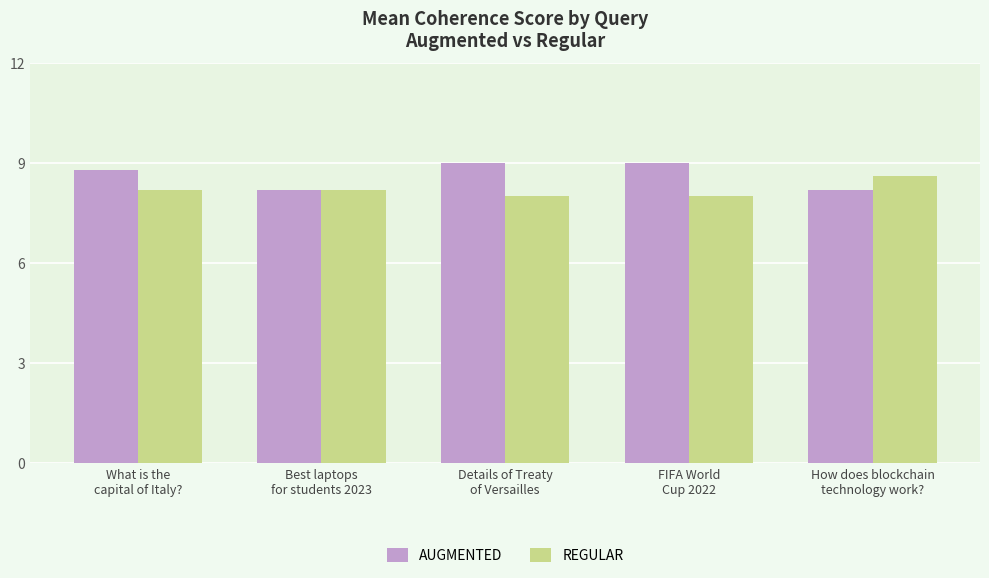

What is the difference between the highest and lowest values at How does blockchain
technology work??

0.4